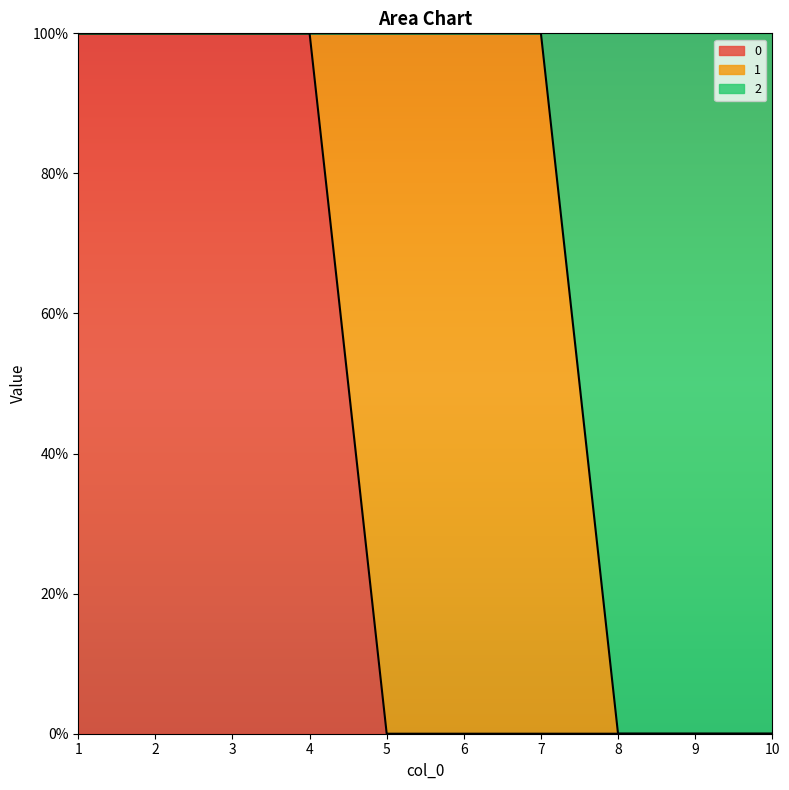

The value of 0 at 7 is 0. True or false?

True